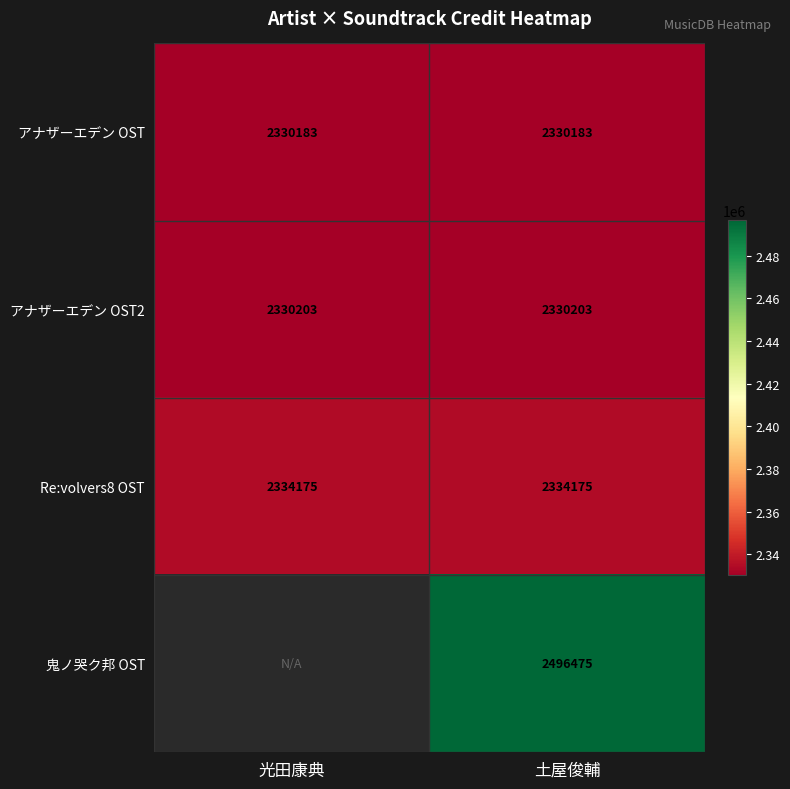

At which category is the sum across all series the highest?

土屋俊輔